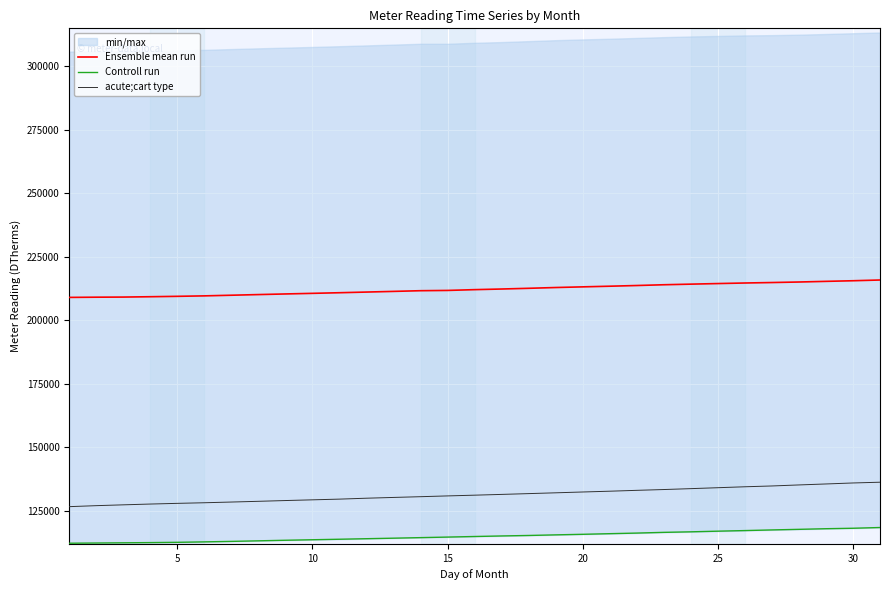

True or false: acute;cart type and Ensemble mean run intersect in this chart.

False